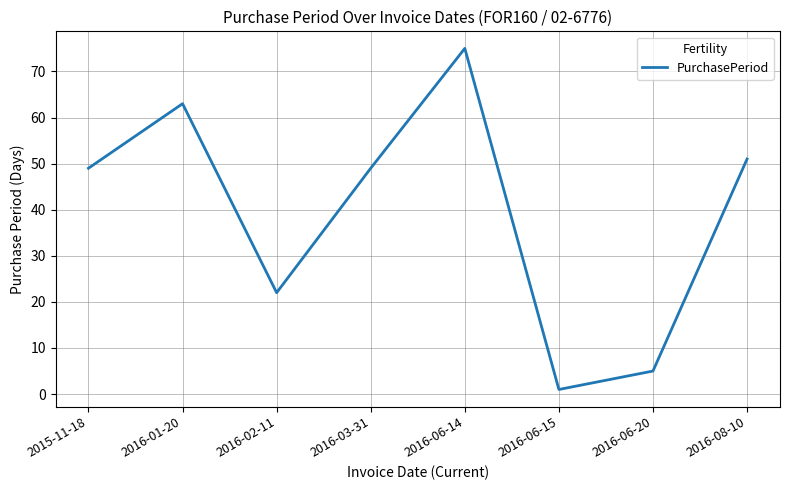

What is the change in value from 2016-03-31 to 2016-06-15?

-48